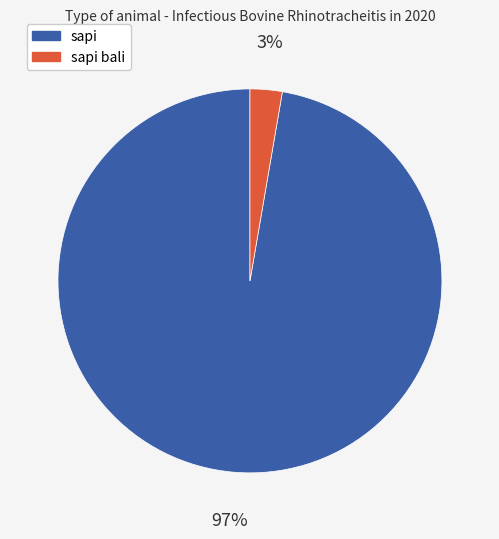

Does any single category account for the majority?

Yes